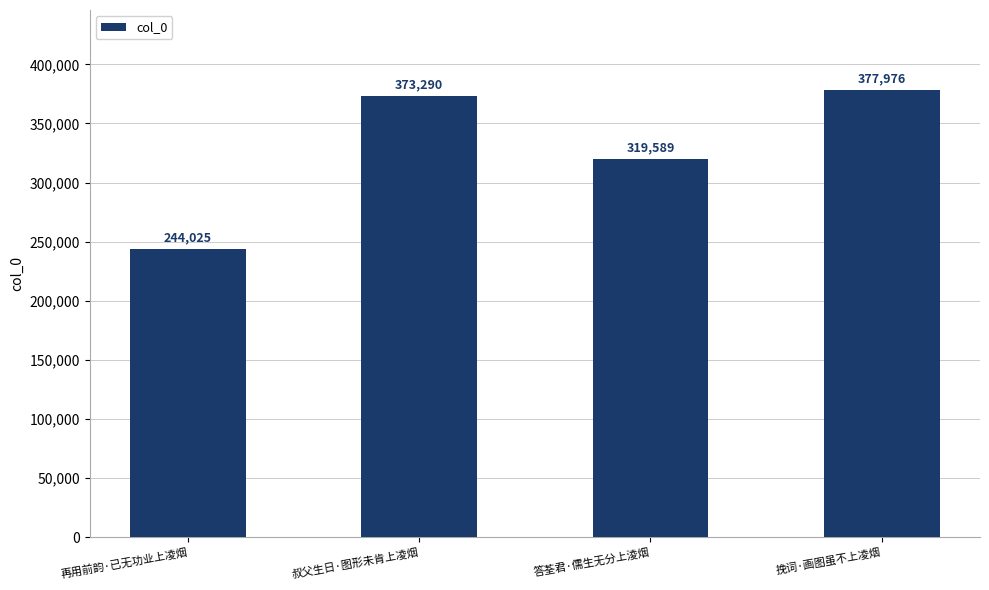

What is the maximum value shown in the chart?

377976